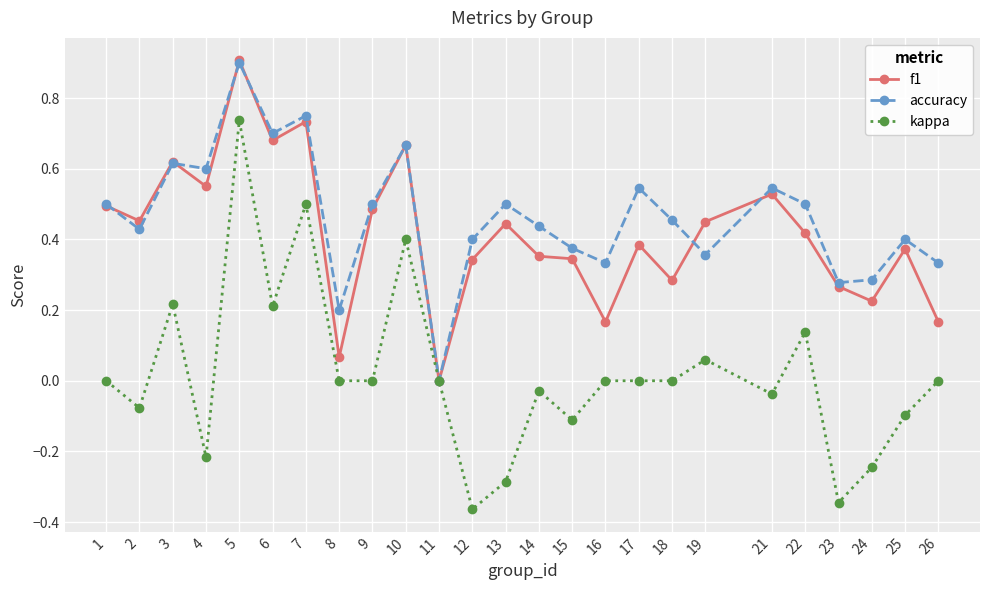

How many data points does each series have?

25